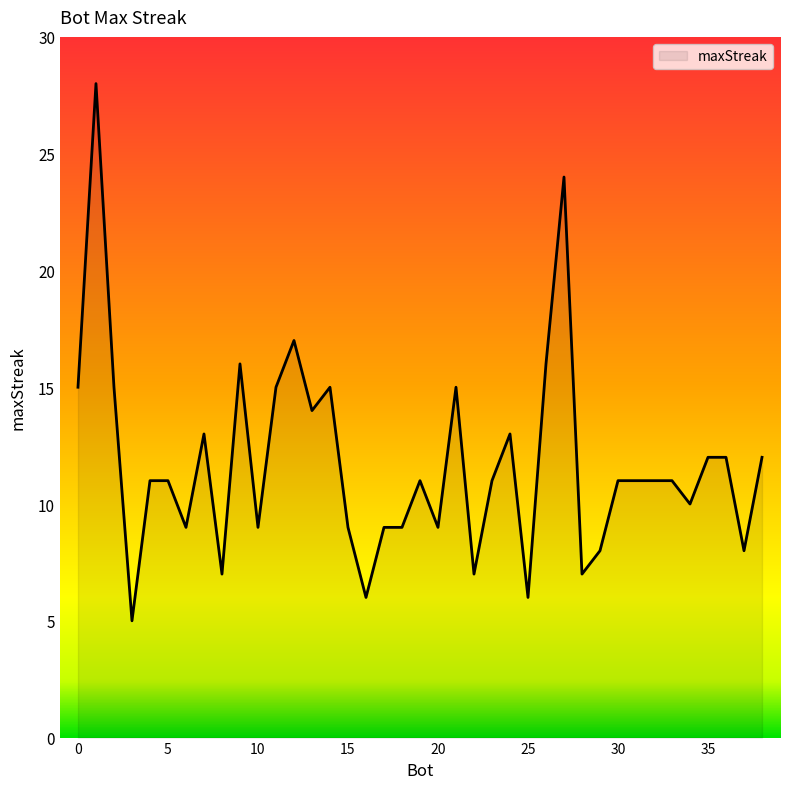

What is the maximum value shown in the chart?

28